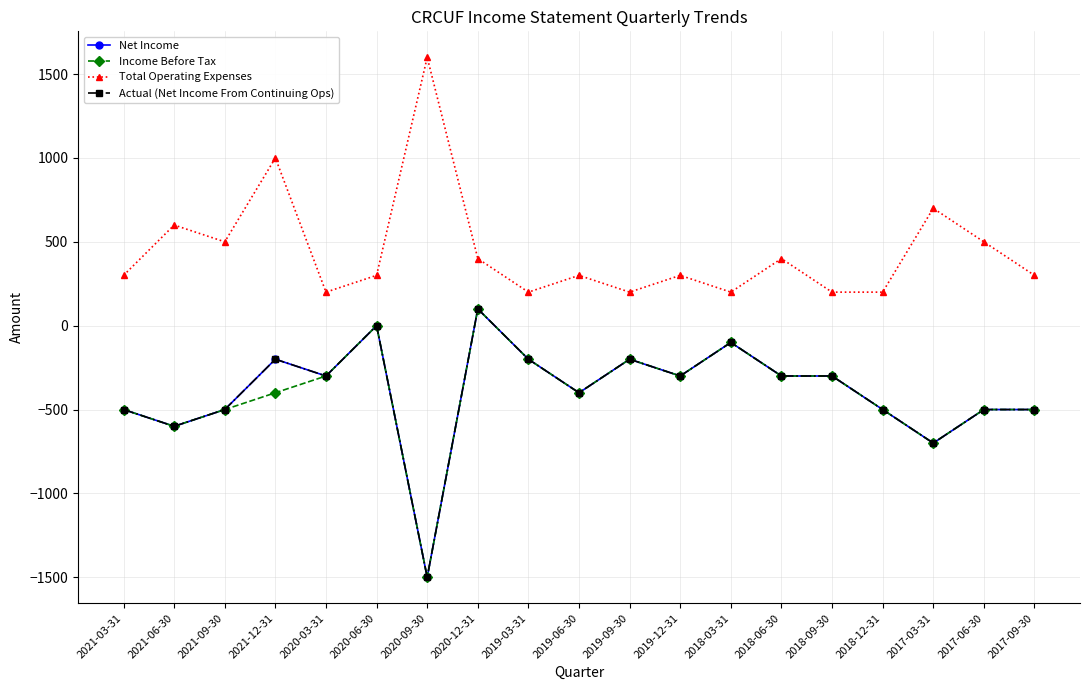

Is this an area chart (filled region under the line)?

No